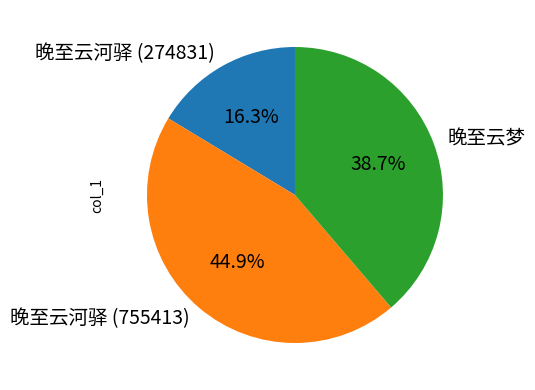

What percentage is the 晚至云河驿 (755413) slice, to the nearest percent?

45%